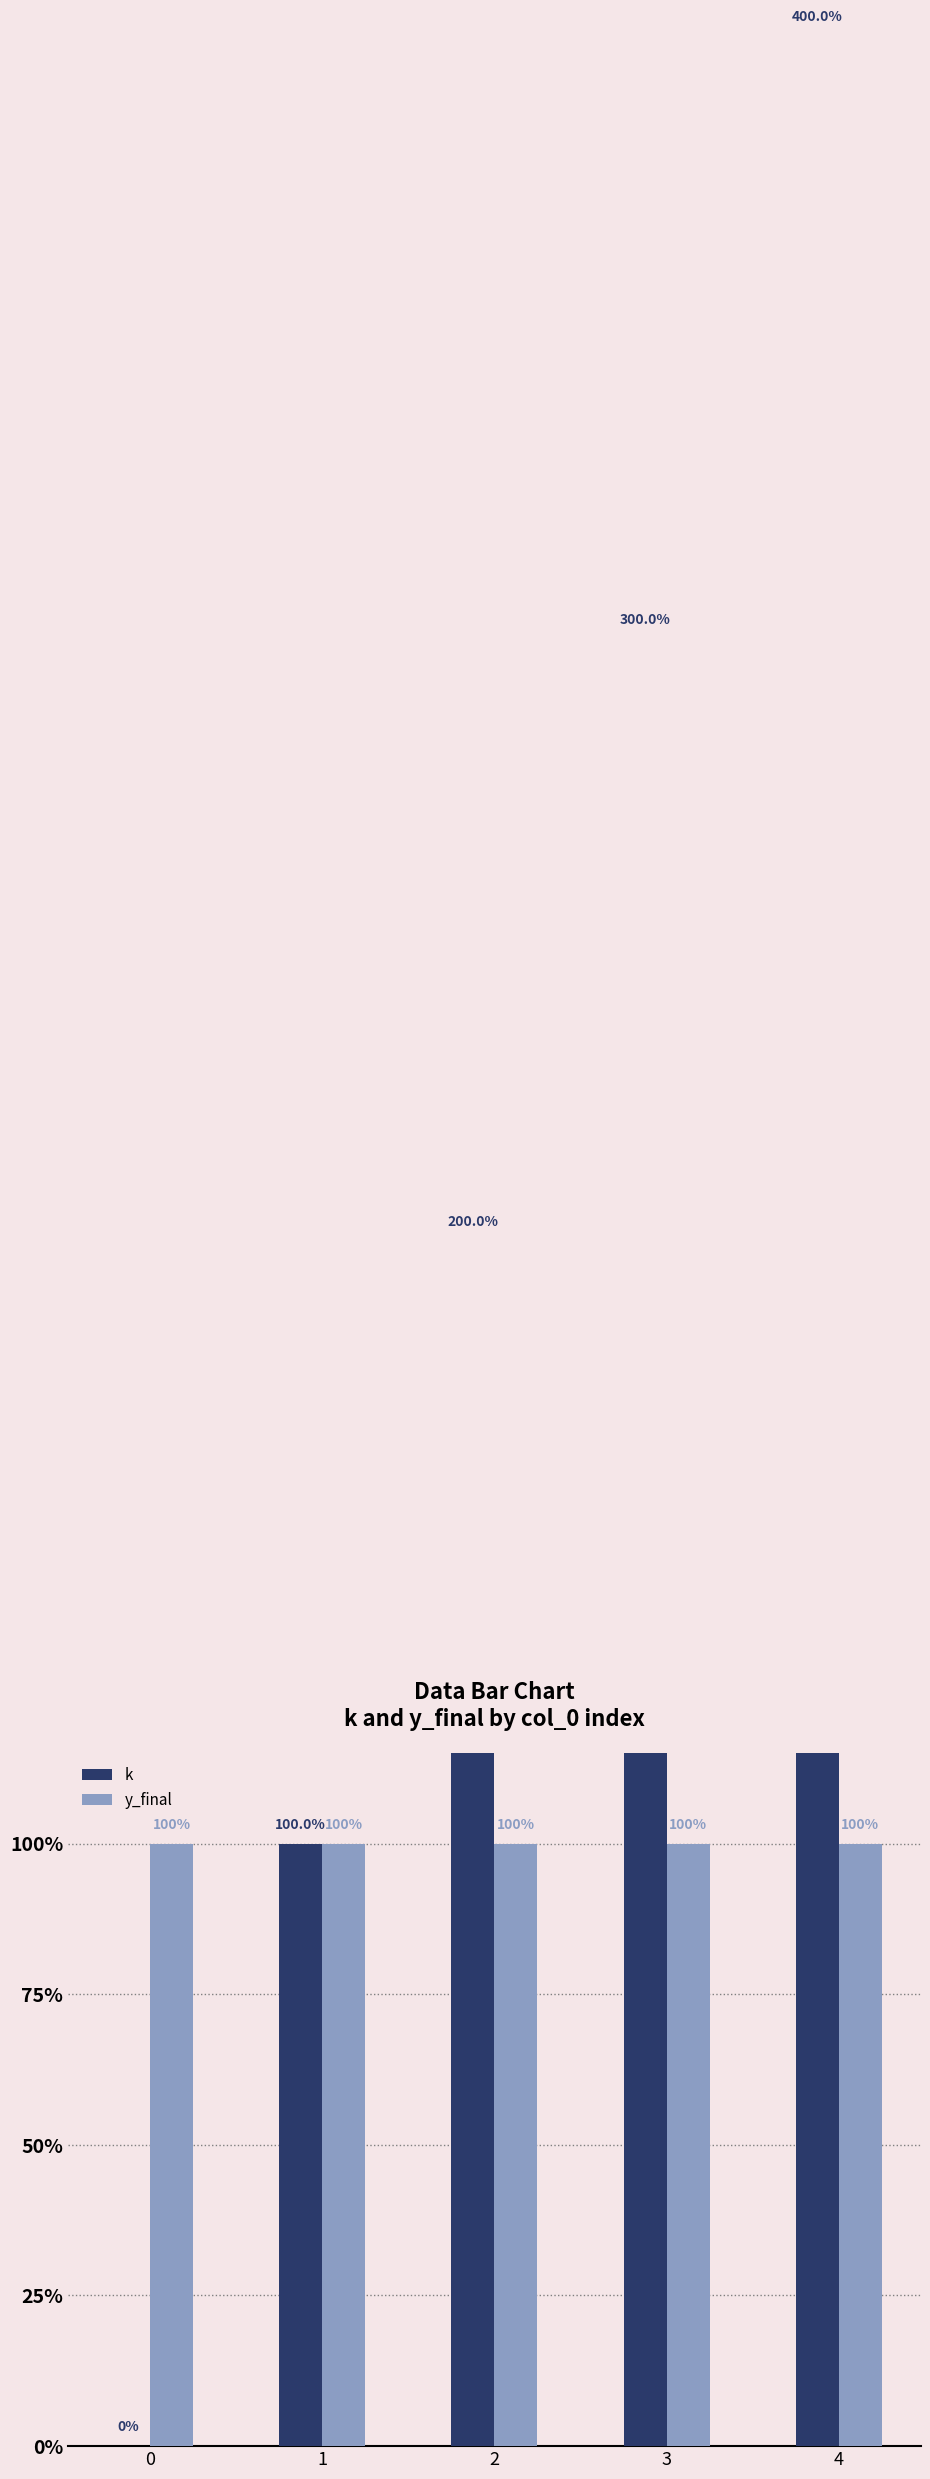

At which category is the sum across all series the highest?

4